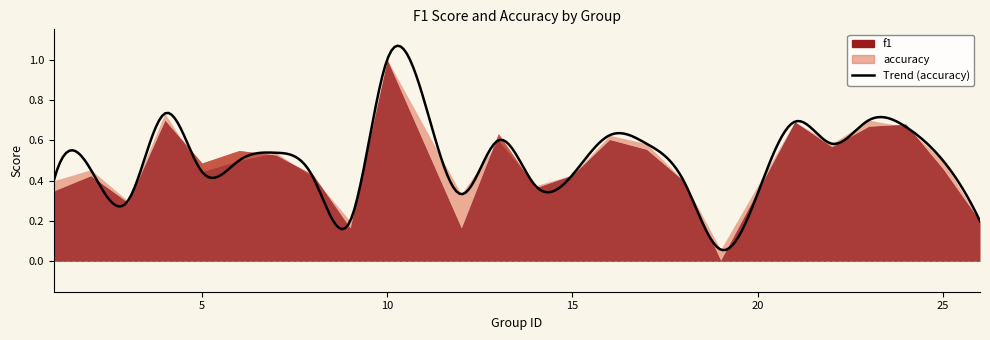

Which series changed the most between 10 and 15?

f1